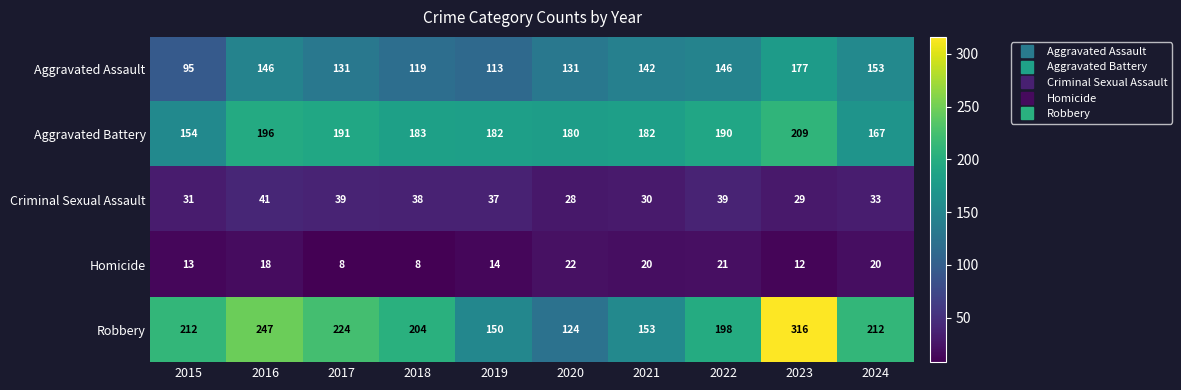

True or false: Aggravated Battery has a value of 125 at 2017.

False